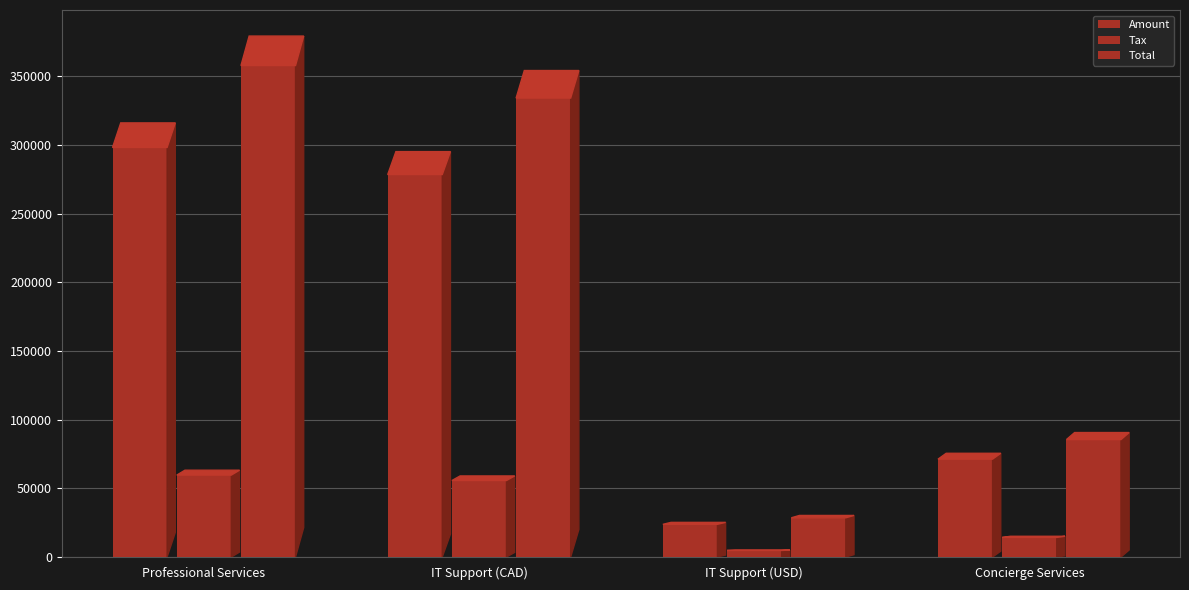

How many series are shown in this chart?

3